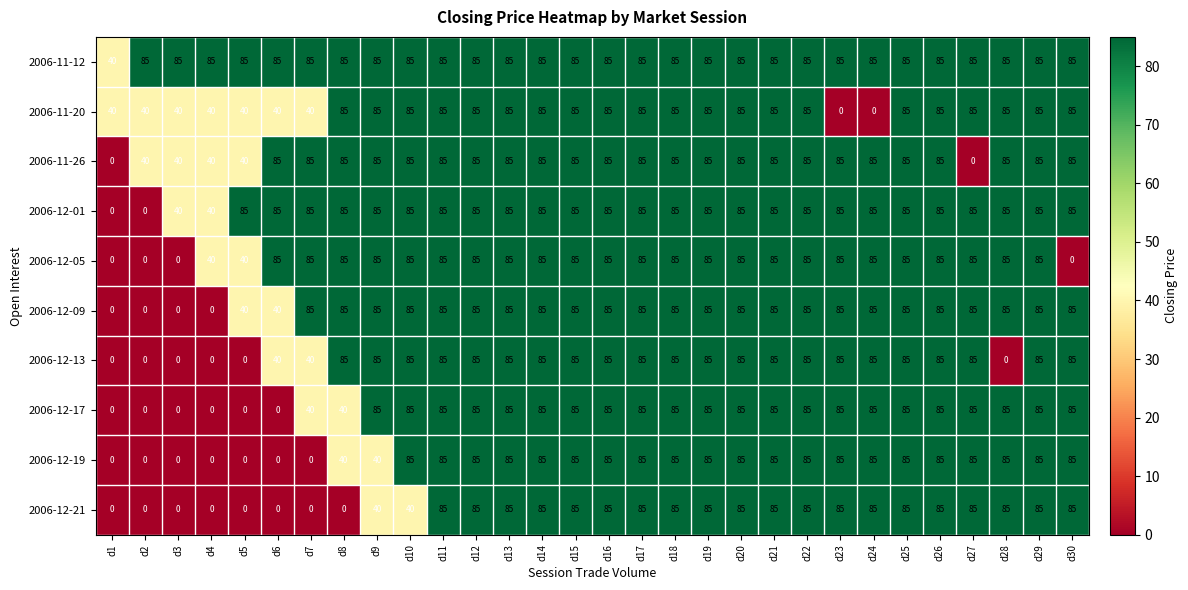

What value does the 2006-12-21 series have at d24, to the nearest 5?

85